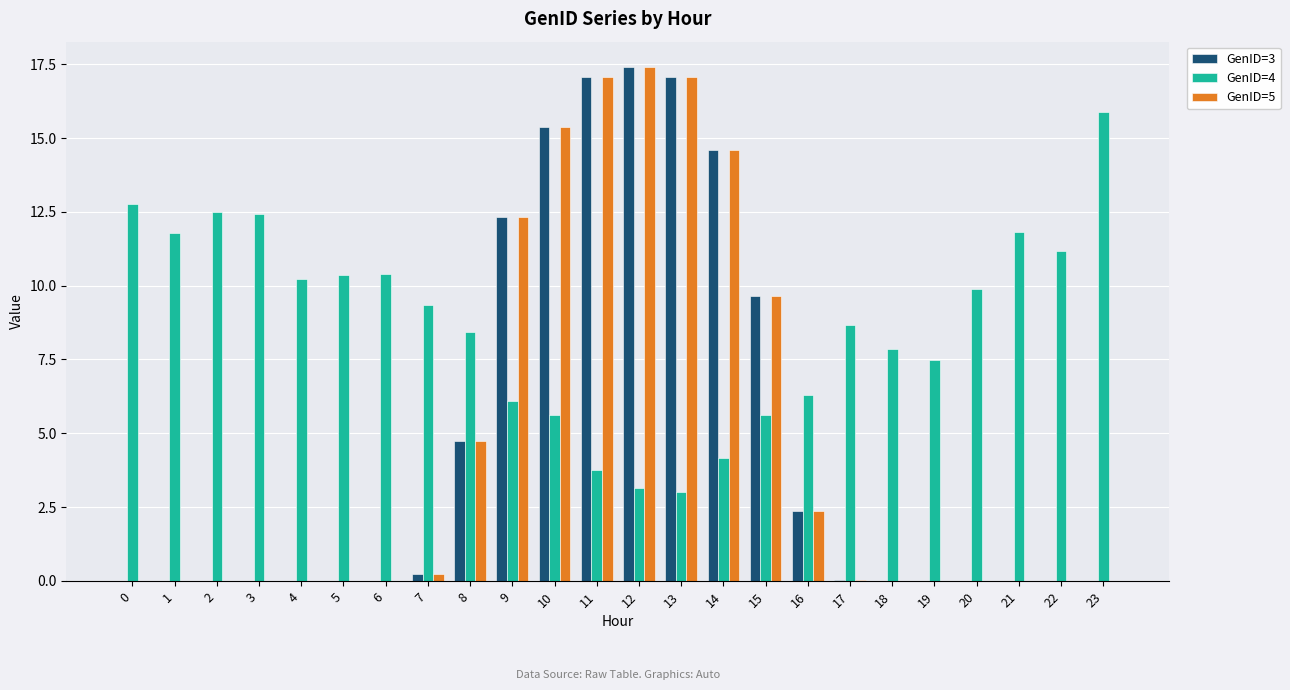

What is the sum of all GenID=5 values?

110.8